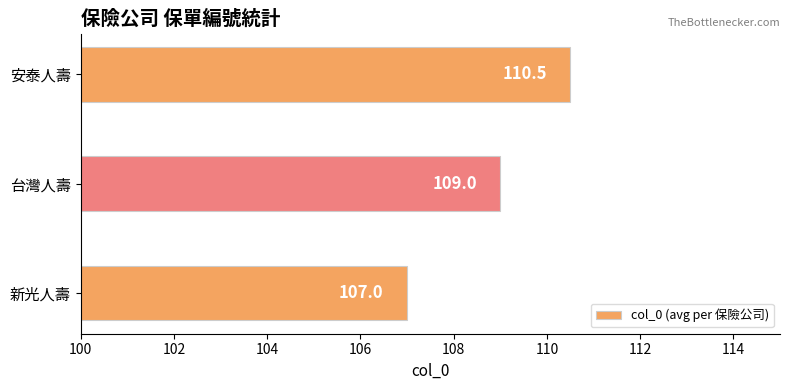

What is the approximate value at 台灣人壽?

109.0